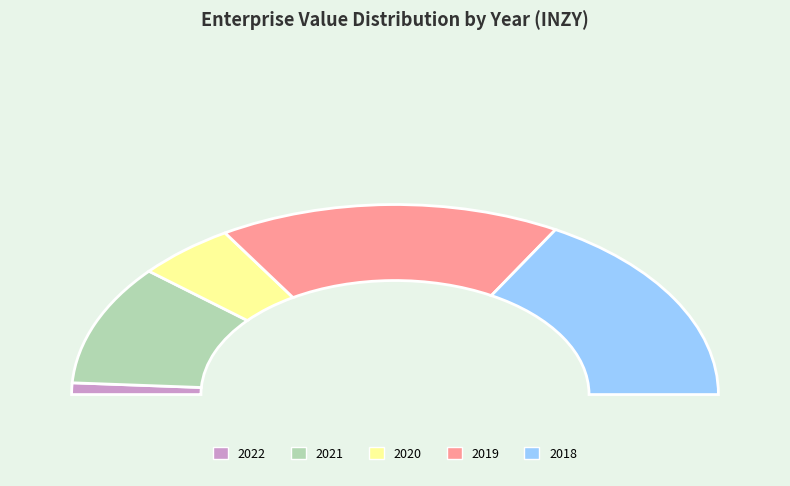

Which category has the biggest portion of the pie?

2019